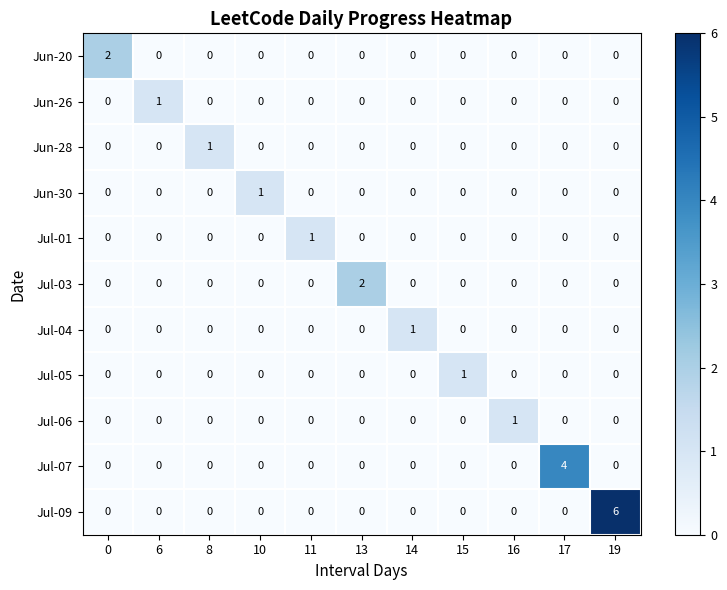

Count the Jun-30 values in the range 0 to 1.

11